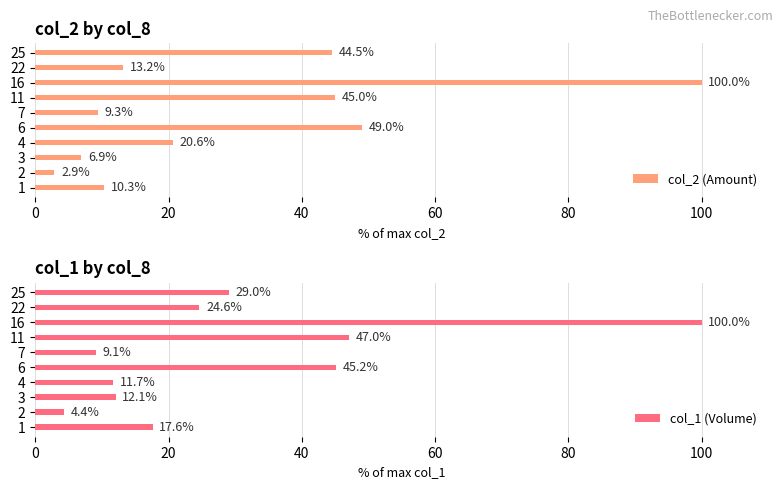

What is the minimum value for col_2 (Amount)?

2.9